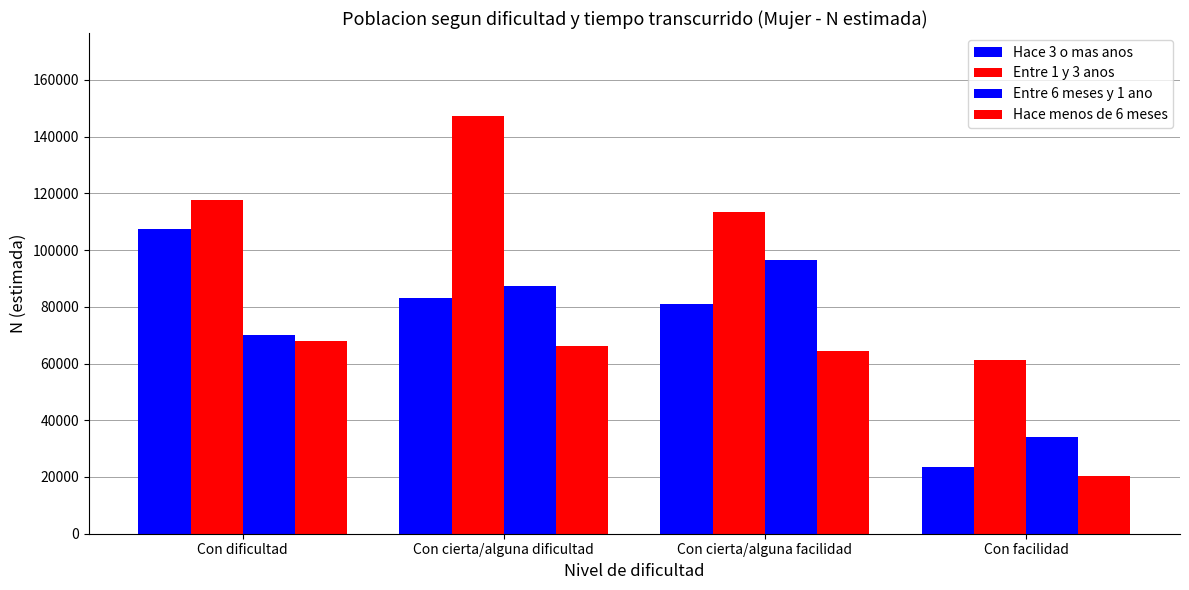

What is the difference between the maximum and minimum values in the Hace 3 o mas anos series?

83894